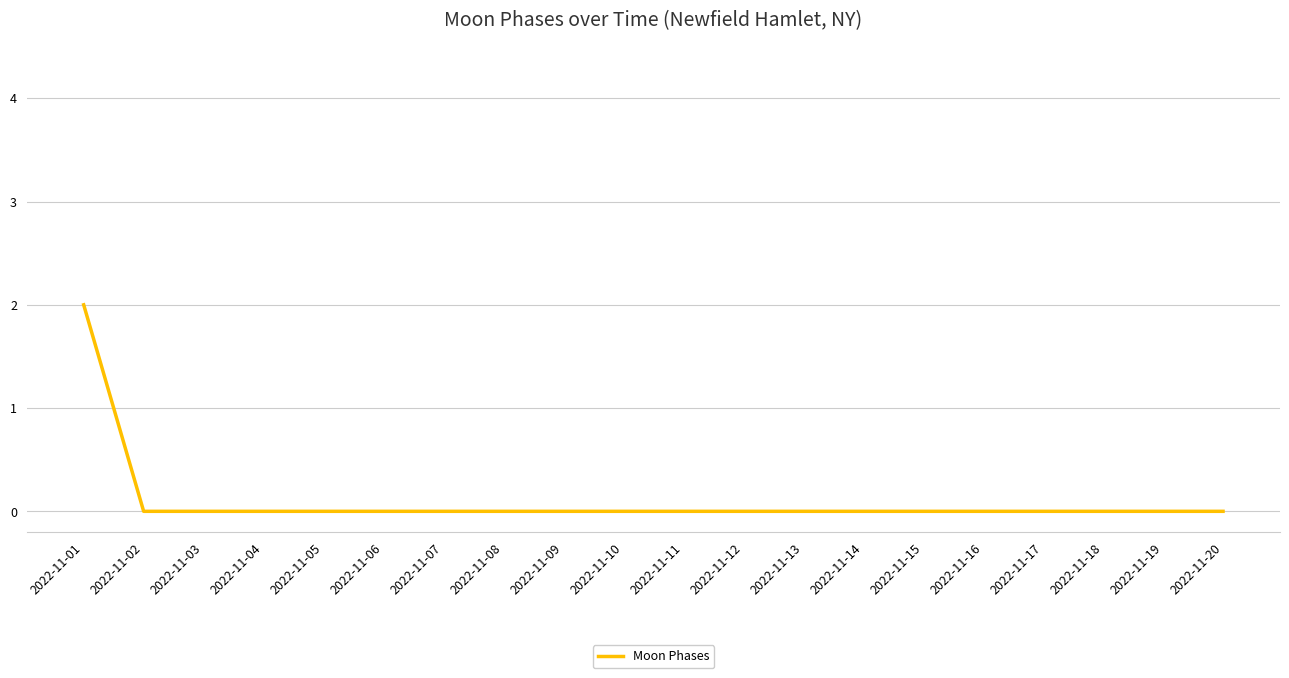

Which has a higher value, 2022-11-01 or 2022-11-03?

2022-11-01